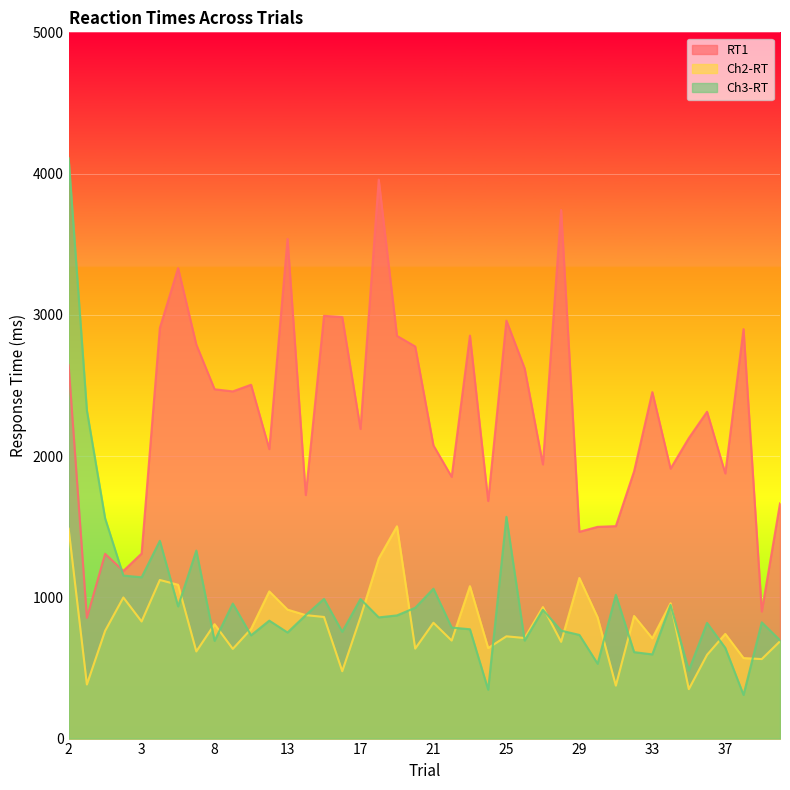

Between 34 and 7, which is larger?

7